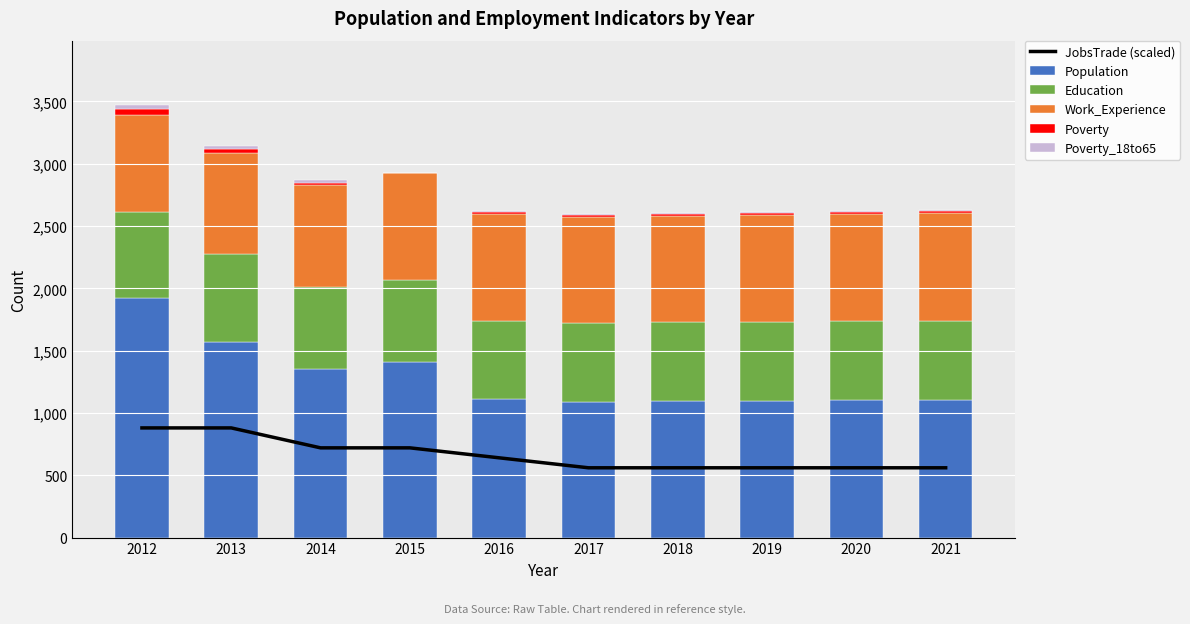

Reading right to left, list all the values displayed in this chart.

JobsTrade (scaled): 560	560	560	560	560	640	720	720	880	880
Population: 1105	1102	1099	1096	1091	1115	1407	1355	1567	1925
Education: 635	633	631	630	628	626	656	657	712	686
Work_Experience: 861	859	857	856	853	855	859	814	805	781
Poverty: 16	15	15	15	15	14	5	22	32	50
Poverty_18to65: 10	10	10	10	10	9	1	18	28	25